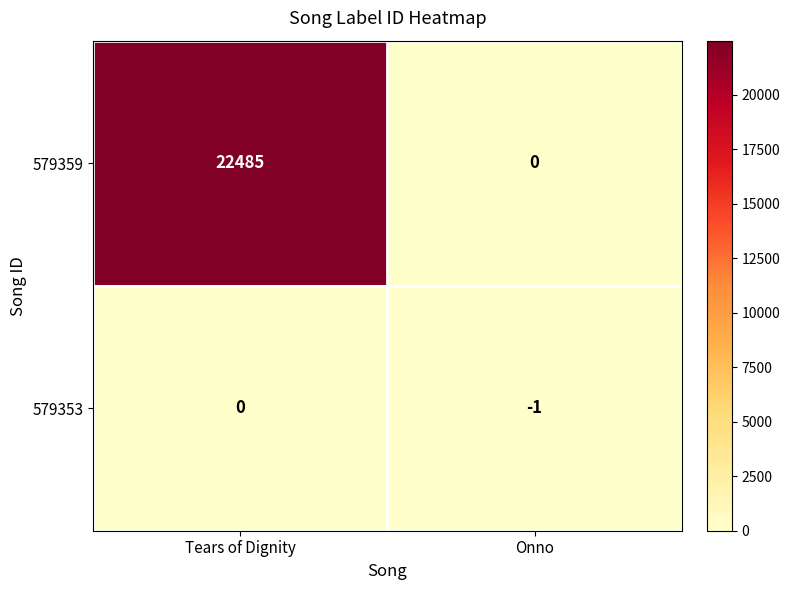

At which label is 579353 closest to 0?

Tears of Dignity